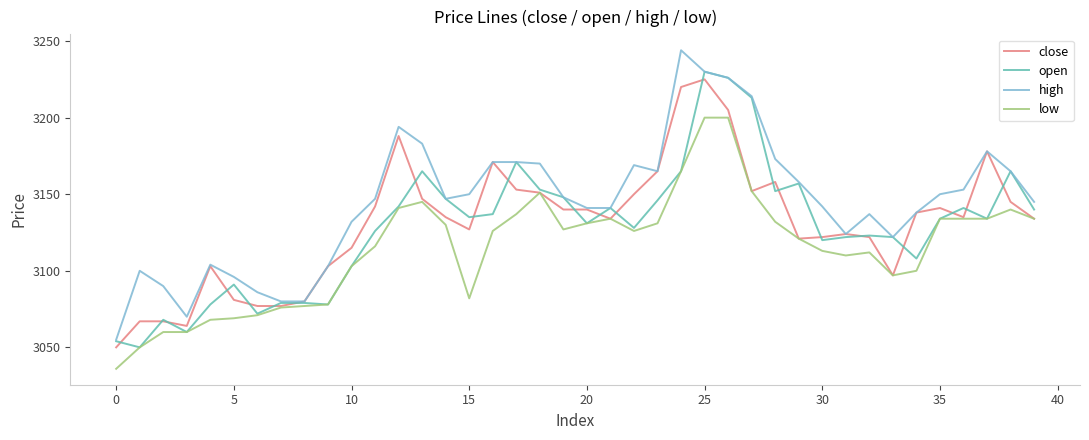

What is the average value of the high series?

3145